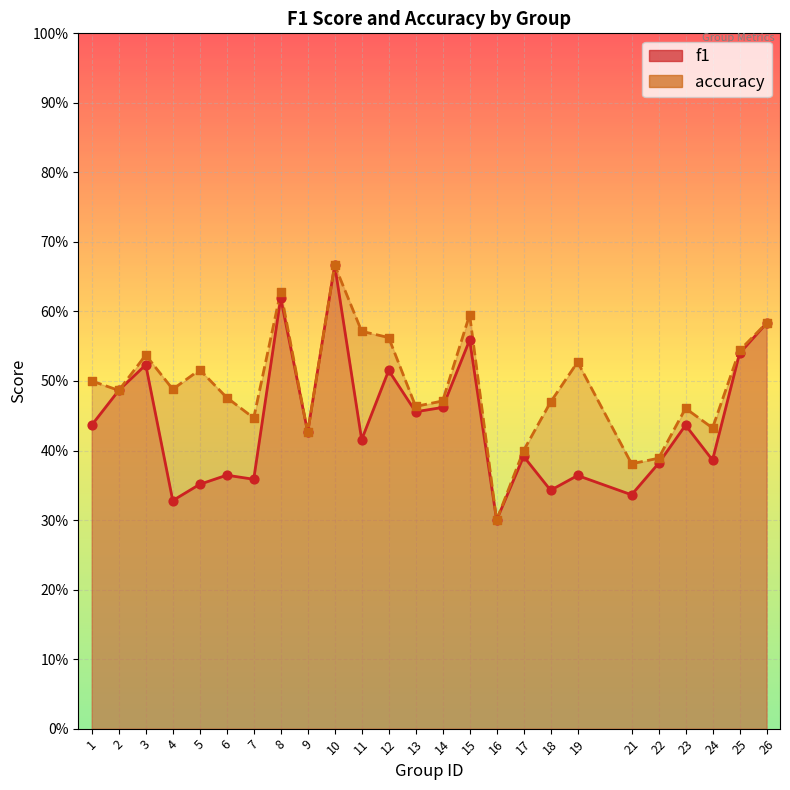

At which category is the sum across all series the highest?

10